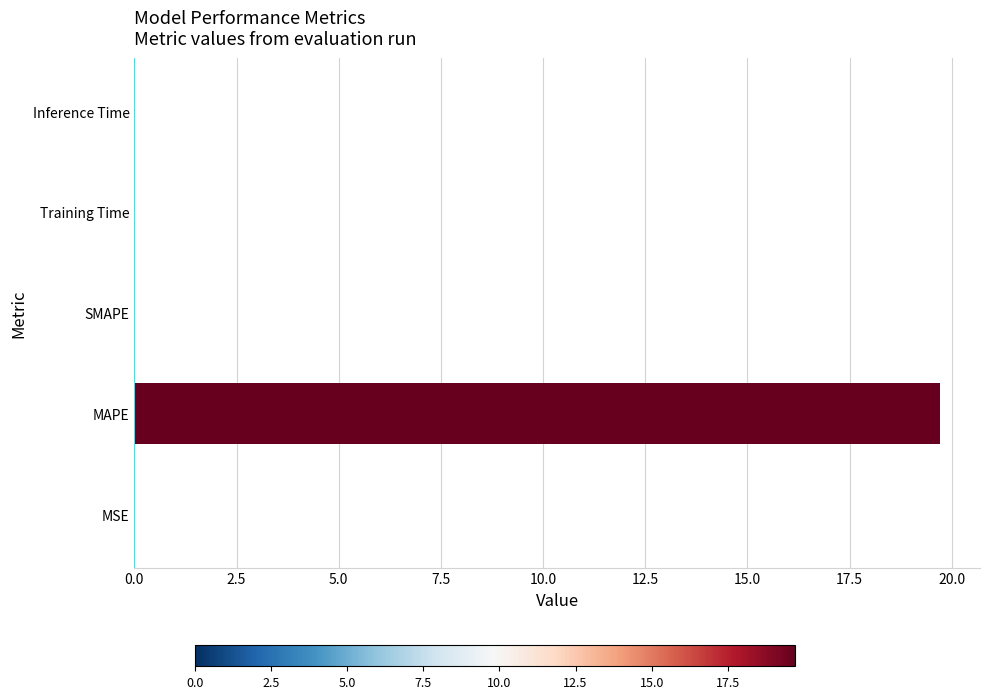

Which label corresponds to the largest value in the chart?

MAPE